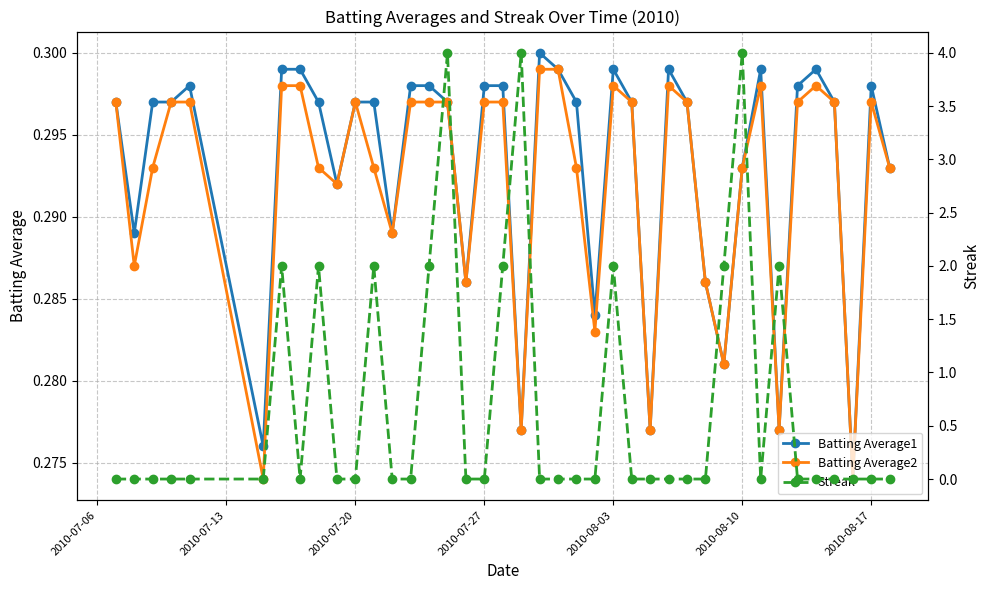

Count the Batting Average2 values in the range 0 to 1.

40